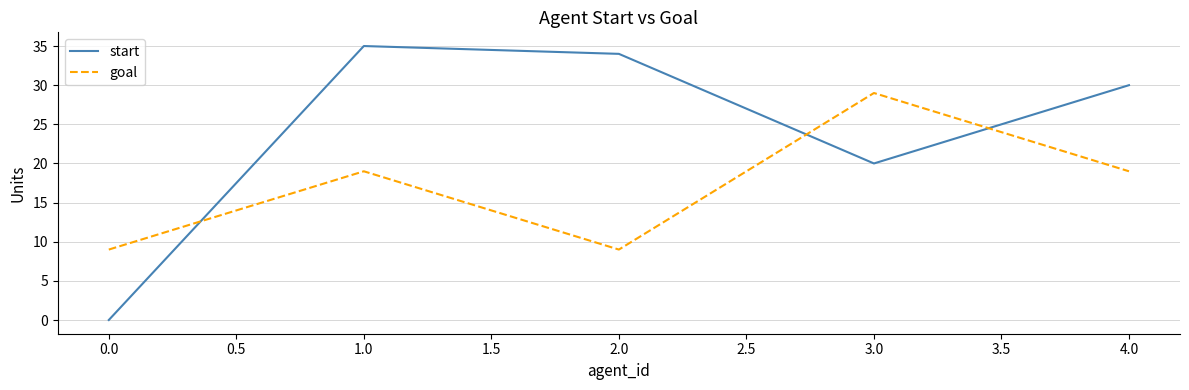

Rank the series by their maximum value, from lowest to highest.

goal, start